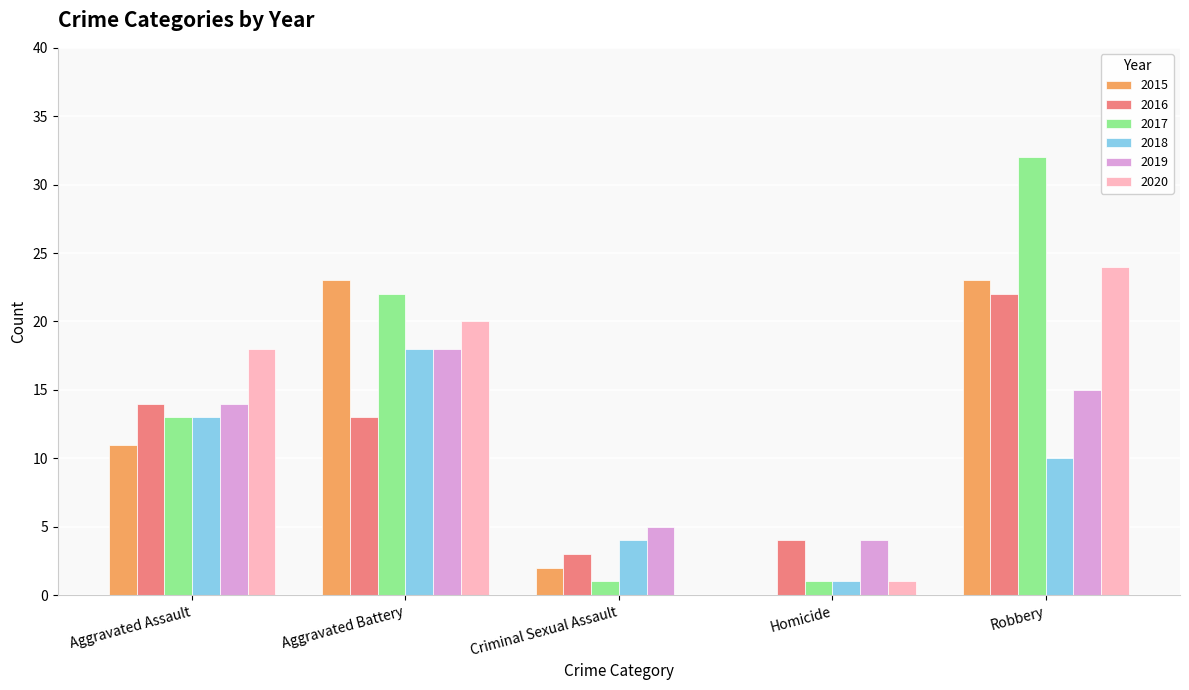

Which label corresponds to the largest value in the chart?

Robbery